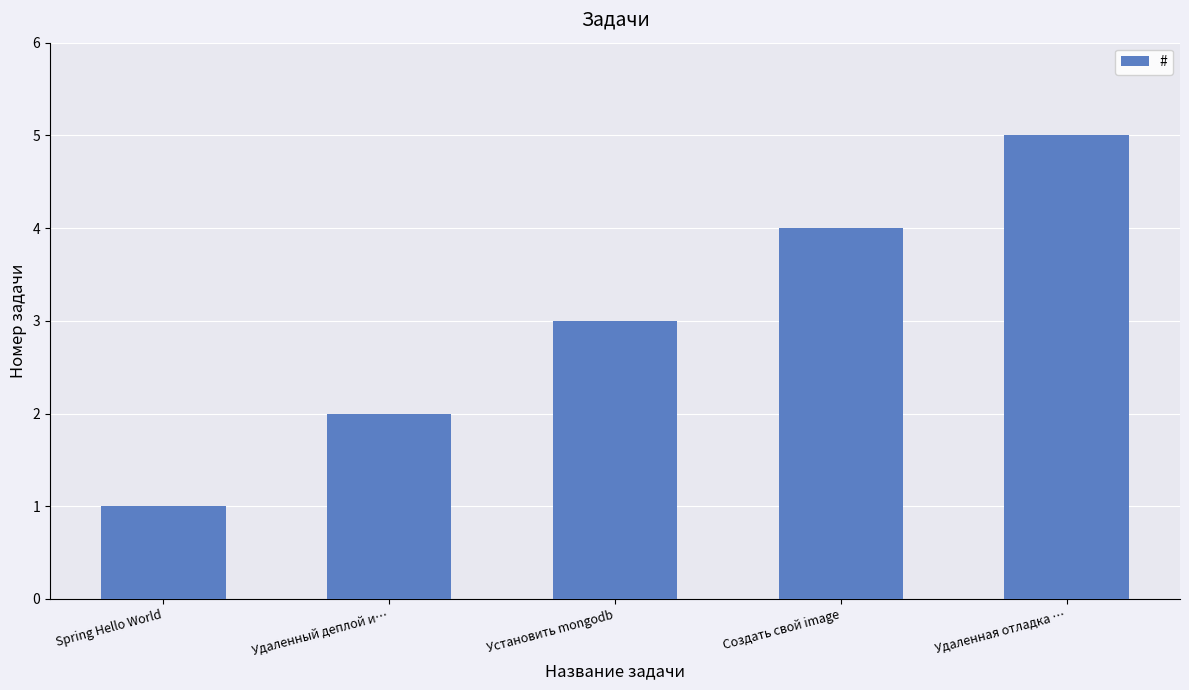

Does the chart contain any negative values?

No